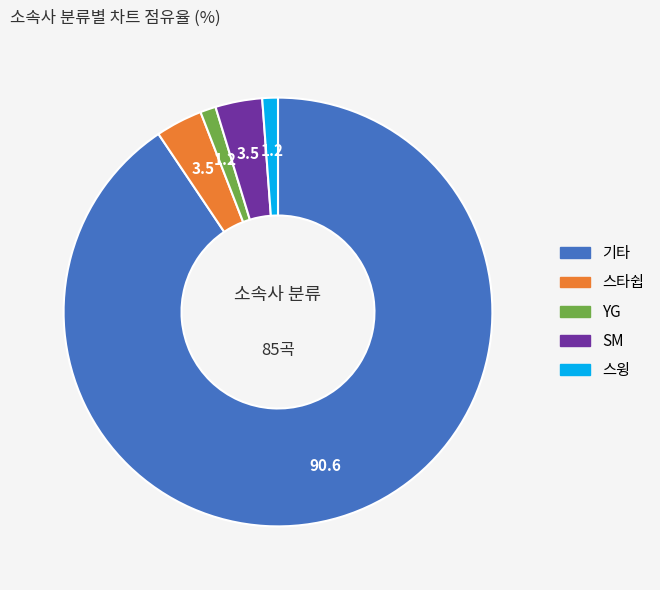

Approximately how many times larger is the value at 기타 compared to YG?

77.0